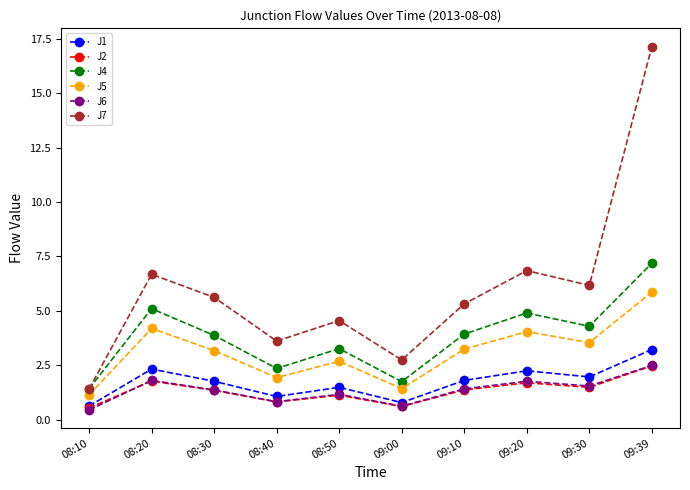

What is the value of the J7 point at the 7th from the left?

5.3